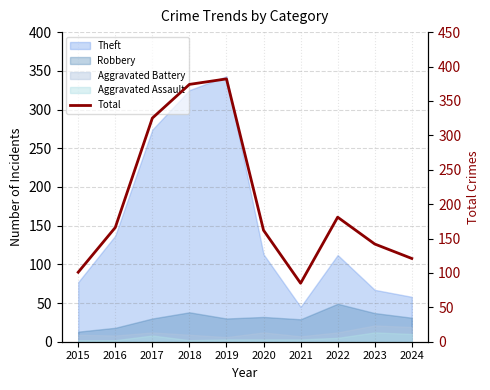

True or false: the data shows 325 at 2017.

True